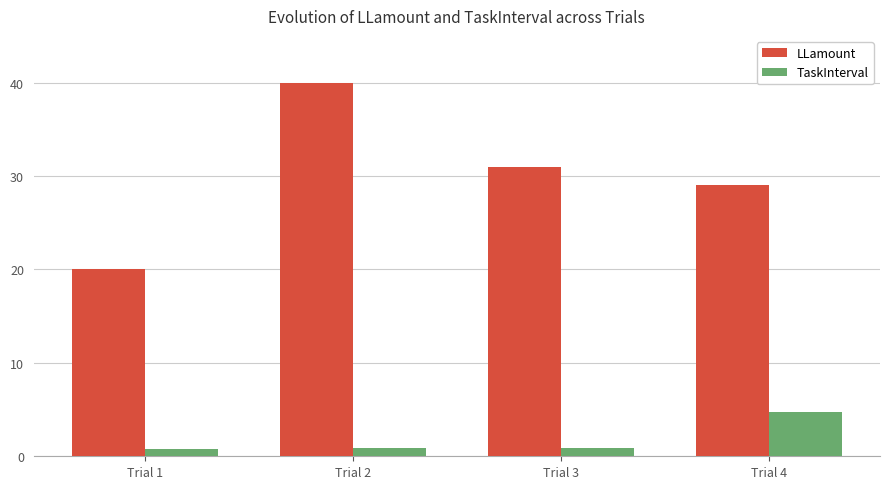

The value of LLamount at Trial 2 is 53.8. True or false?

False